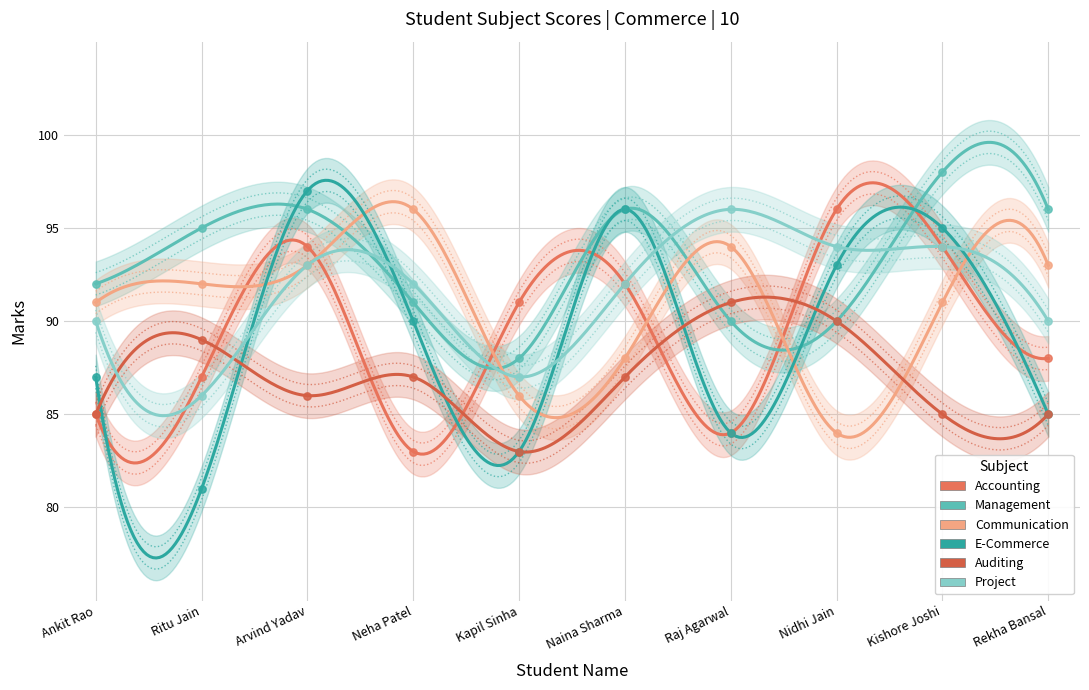

What is the total value across all series at Neha Patel?

539